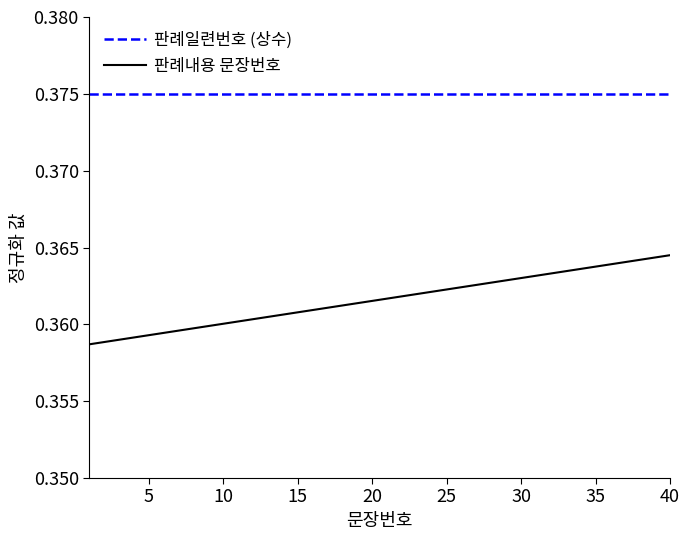

True or false: 판례일련번호 (상수) and 판례내용 문장번호 cross at least once.

False